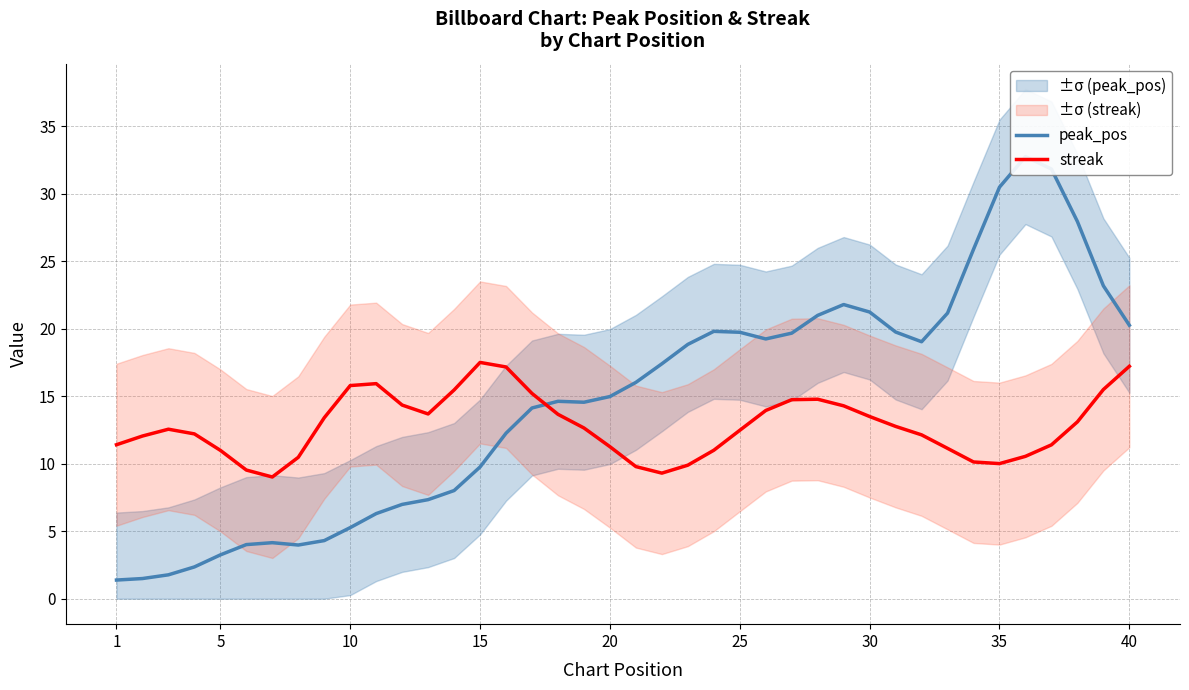

True or false: peak_pos and streak intersect in this chart.

True